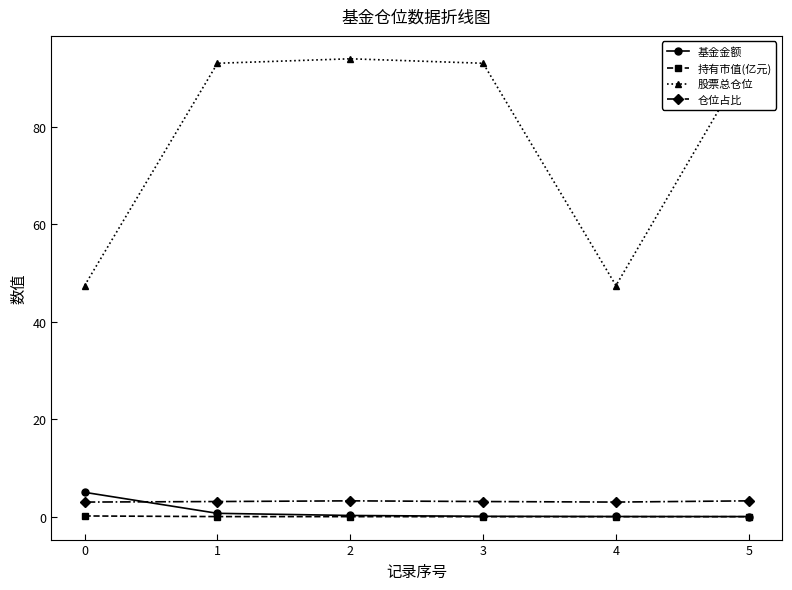

The value of 持有市值(亿元) at 4 is 0.0. True or false?

False